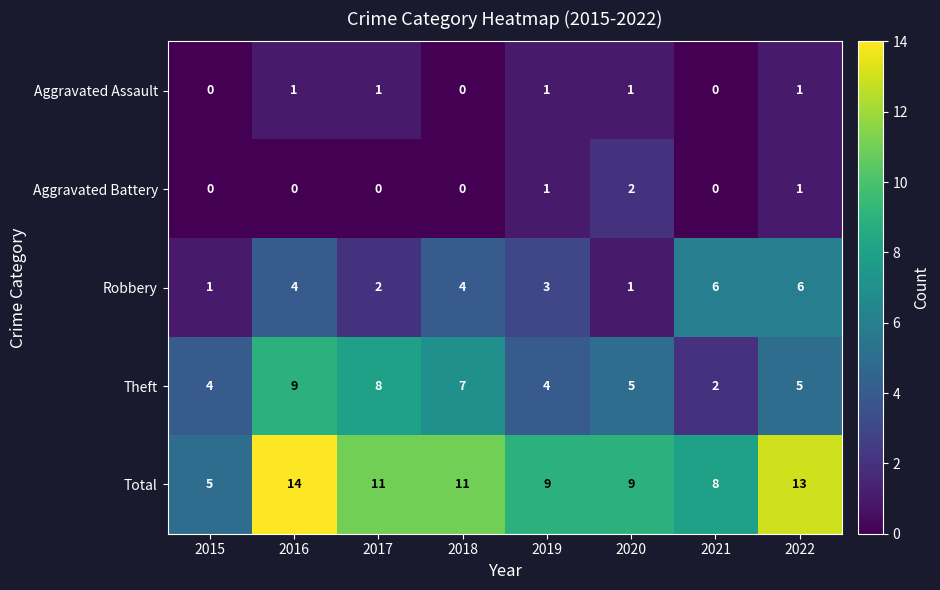

At which category does the chart reach its peak across all series?

2016